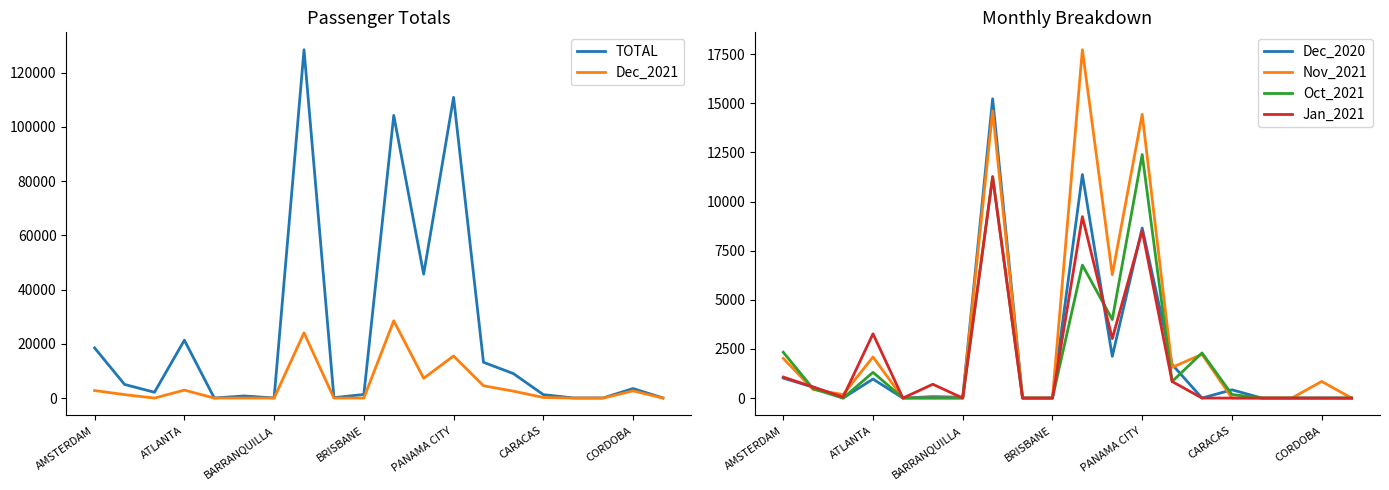

Read the TOTAL value at CORDOBA, to the nearest 50.

3500